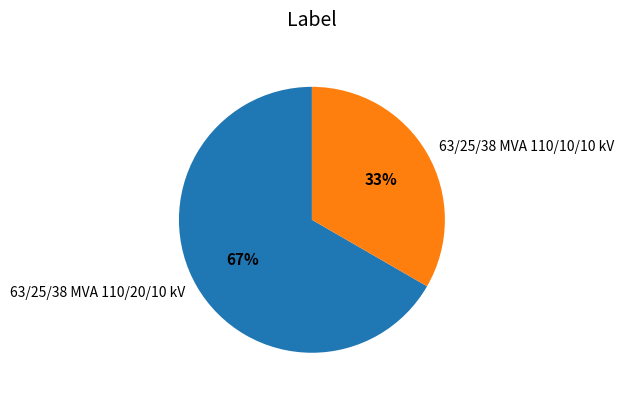

Is the sum of 63/25/38 MVA 110/20/10 kV and 63/25/38 MVA 110/10/10 kV greater than half?

Yes